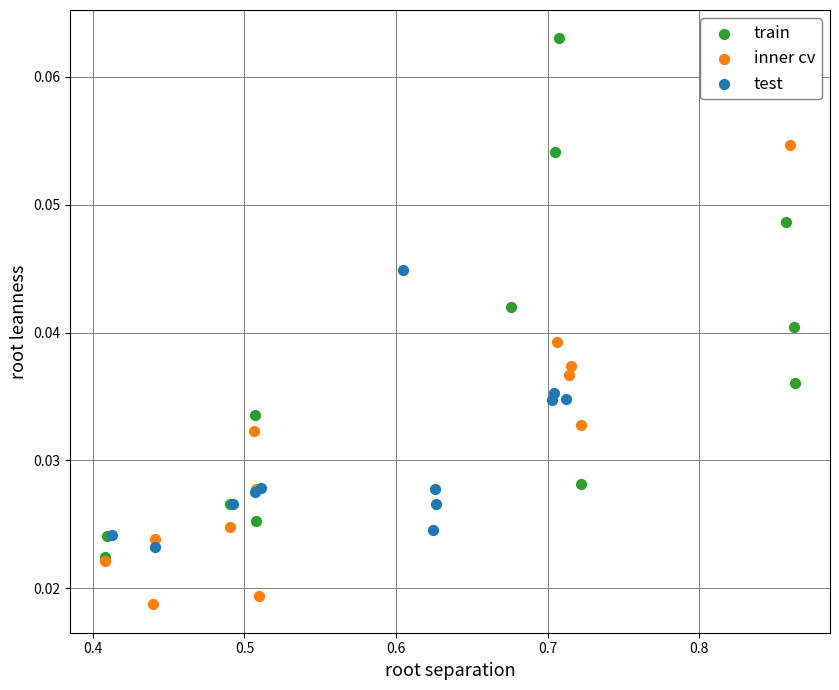

Which series has the widest spread of Y values?

train